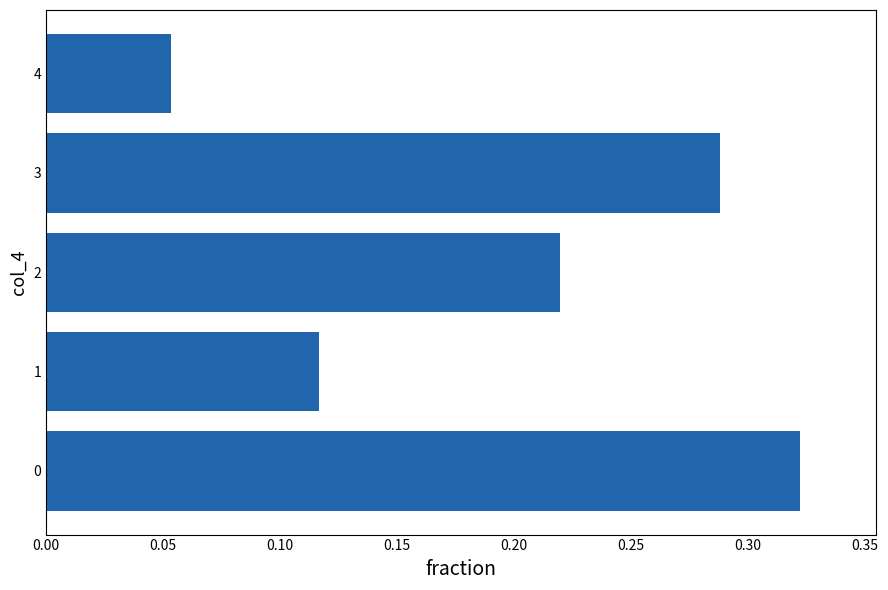

Count the number of categories in the chart.

5